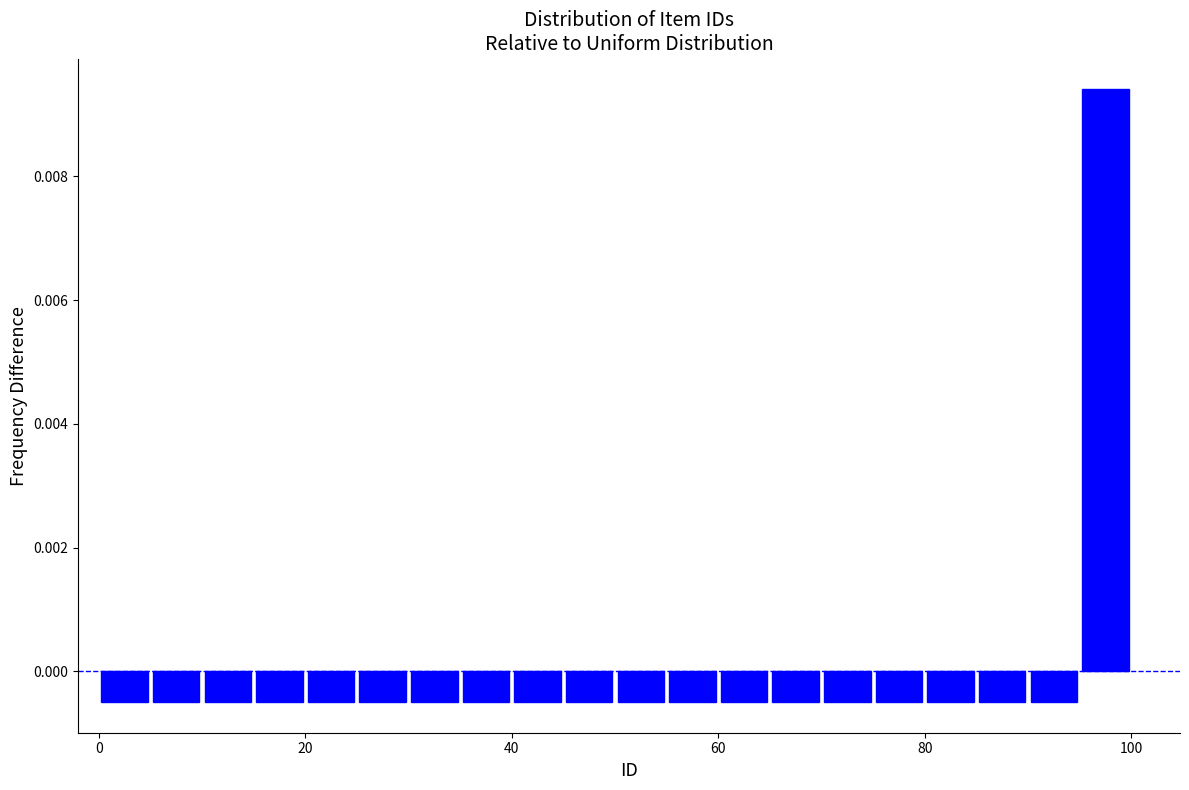

Read against the x-axis, roughly where is the centre of the tallest bar?

98